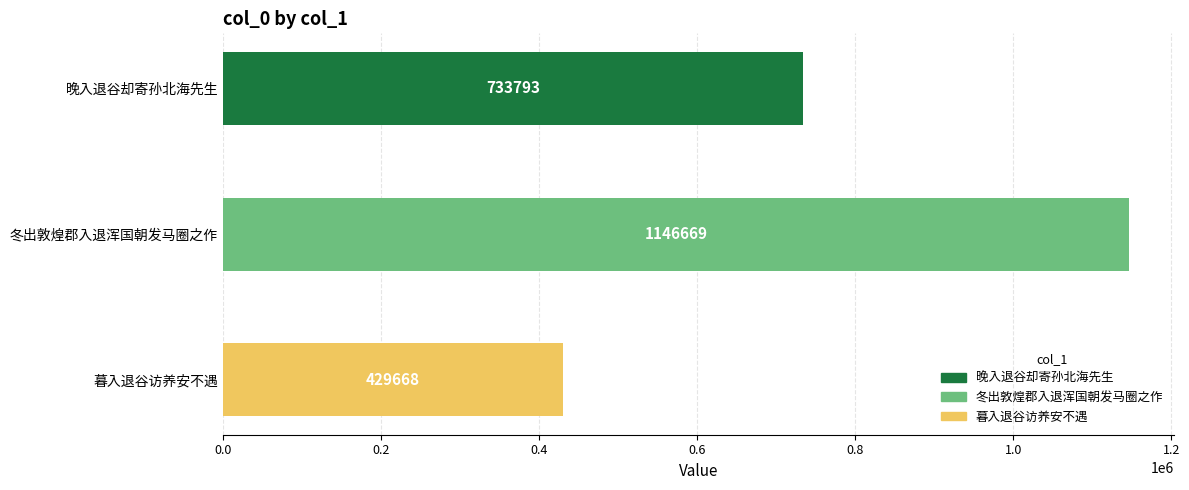

True or false: the data shows 174843 at 暮入退谷访养安不遇.

False